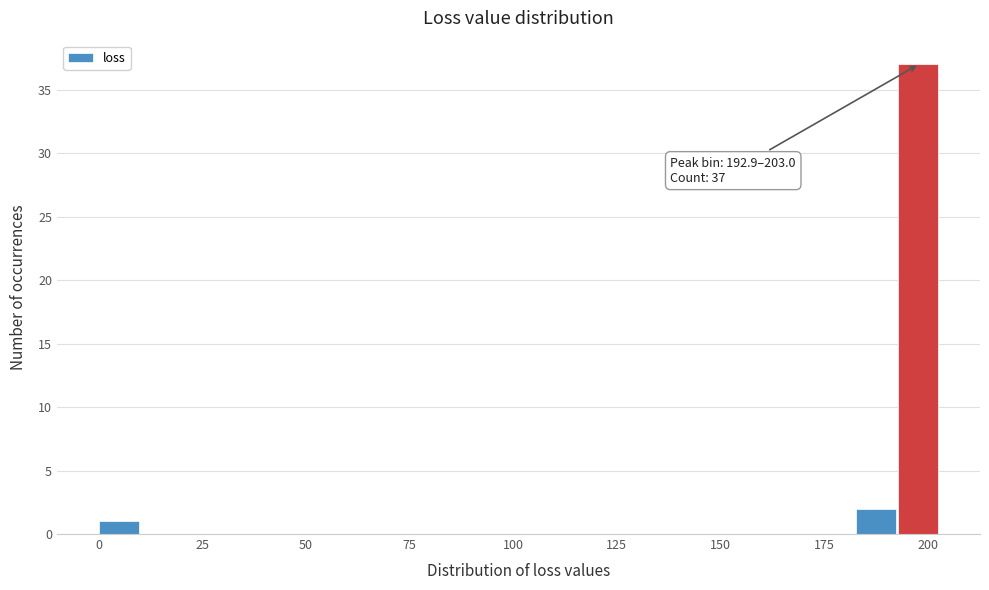

Read against the x-axis, roughly where is the centre of the tallest bar?

200